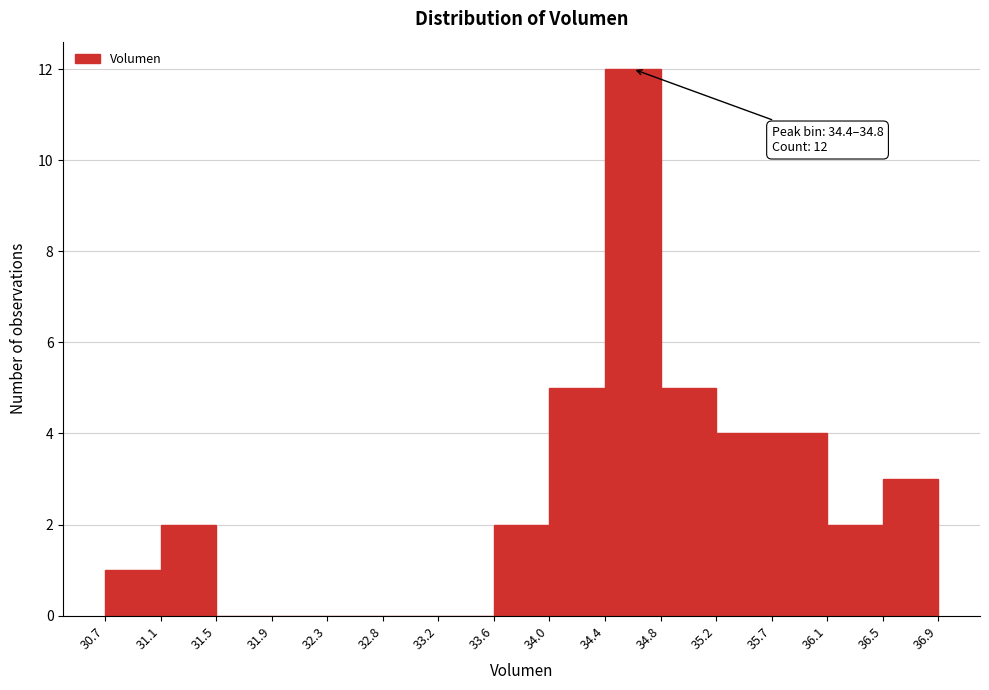

Over which range of the x-axis is the bar tallest?

34.4 to 34.8